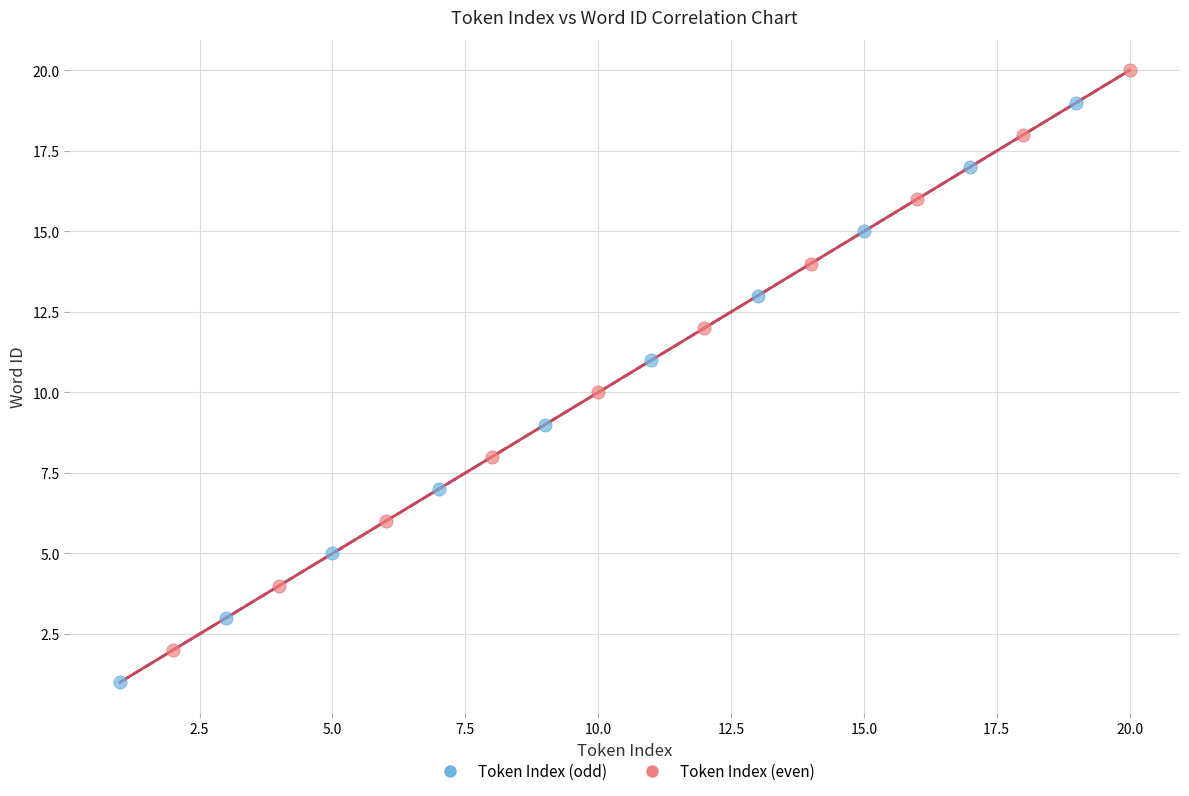

Which series reaches the maximum Y coordinate?

Token Index (even)